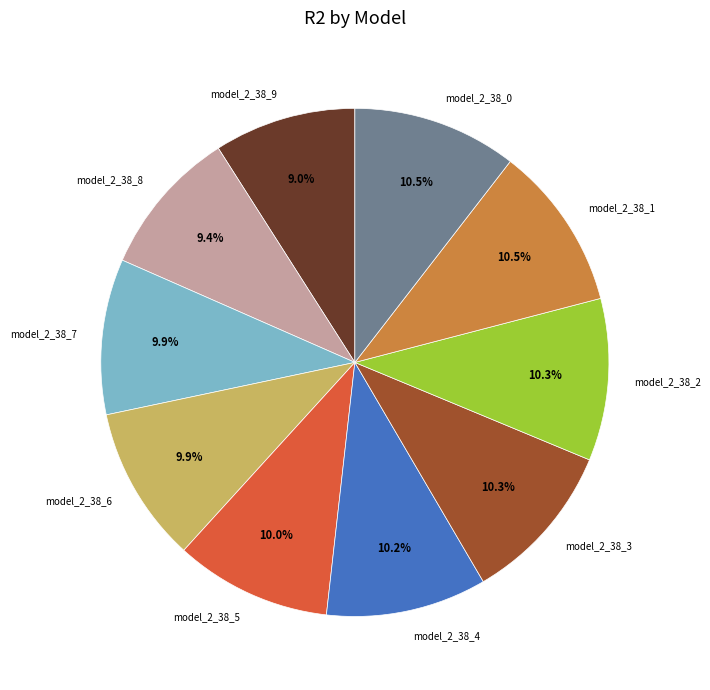

To the nearest percent, what percentage of the pie is model_2_38_9?

9%